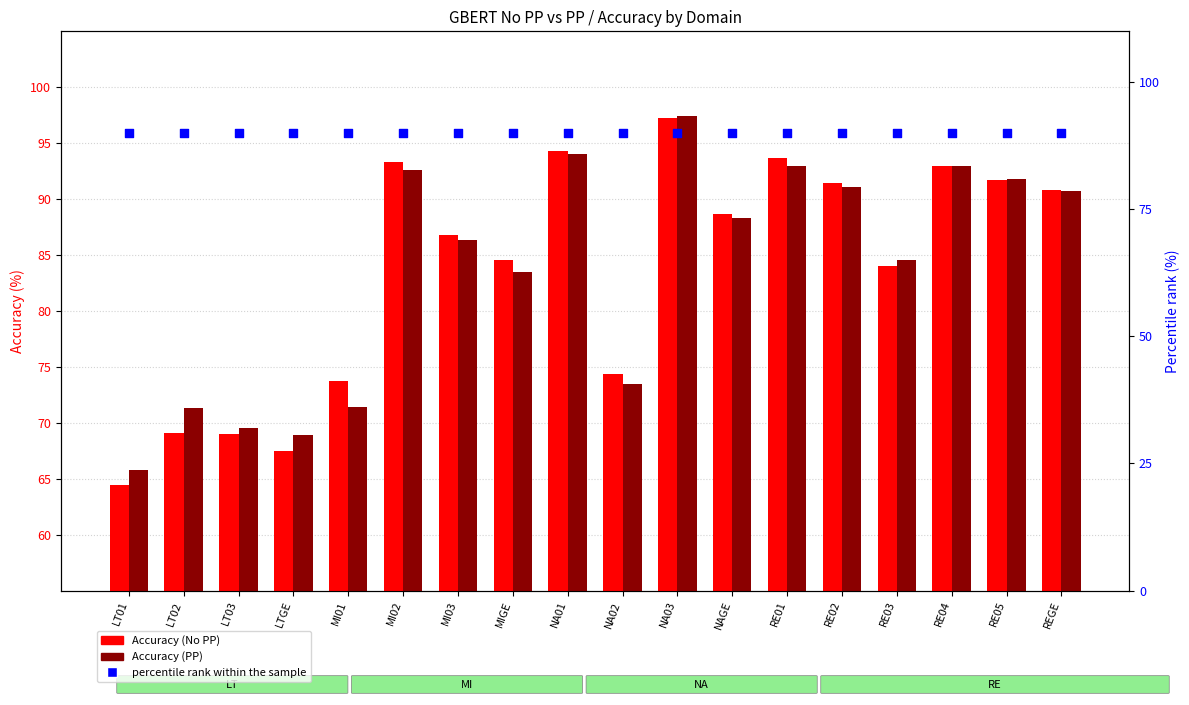

Which series has the largest total across all categories?

percentile rank within the sample